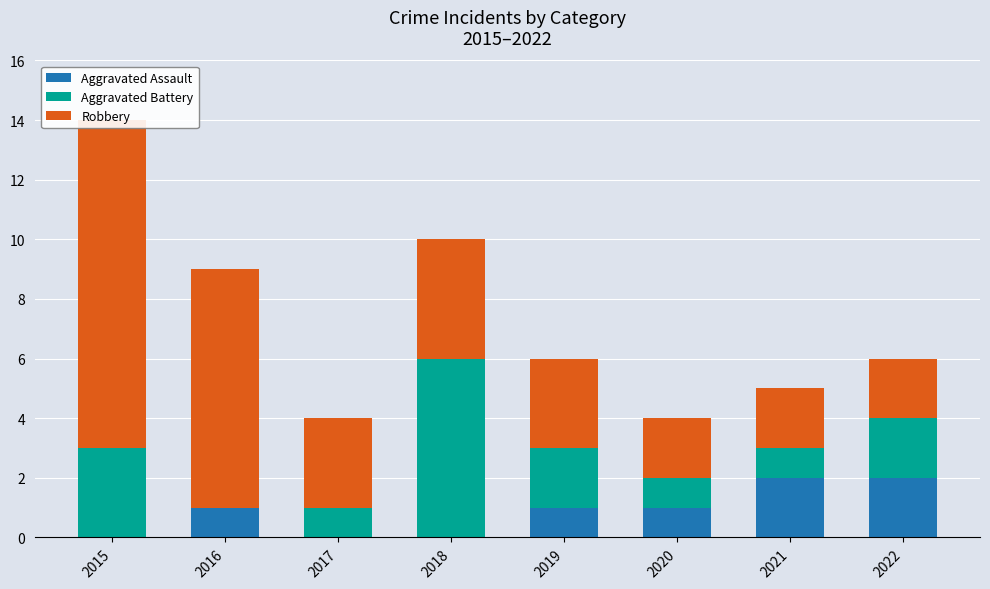

Which series changed the most between 2018 and 2021?

Aggravated Battery